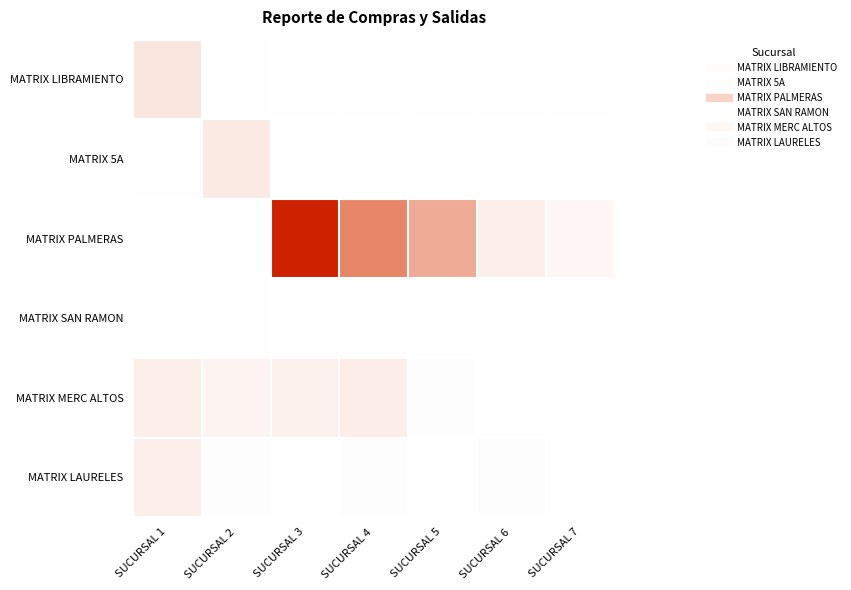

What is the total value across all series at SUCURSAL 7?

0.1